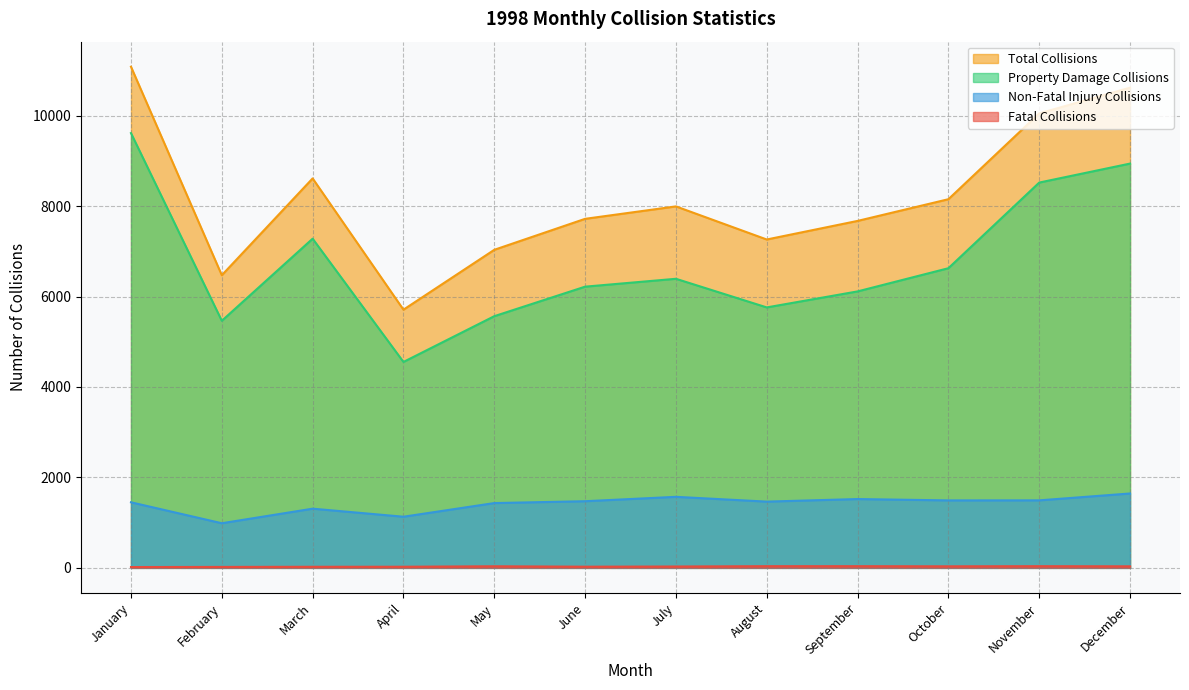

Count the number of data series in this chart.

4